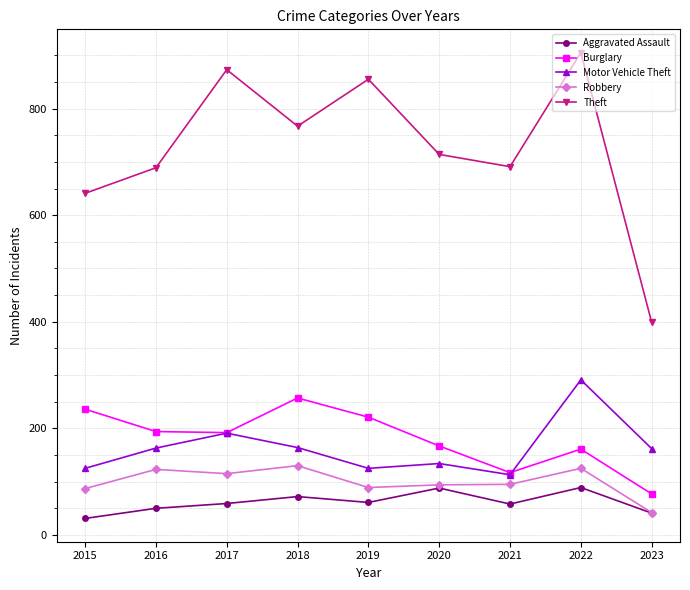

What is the value of the Robbery point at the 9th from the left?

42